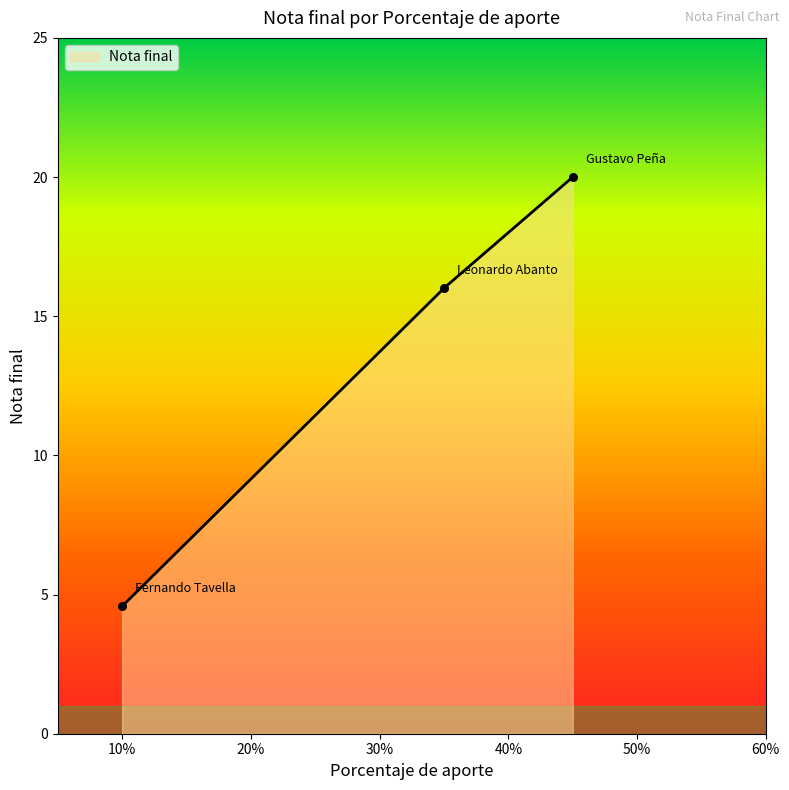

Approximately how many times larger is the value at Fernando Tavella compared to Leonardo Abanto?

0.3